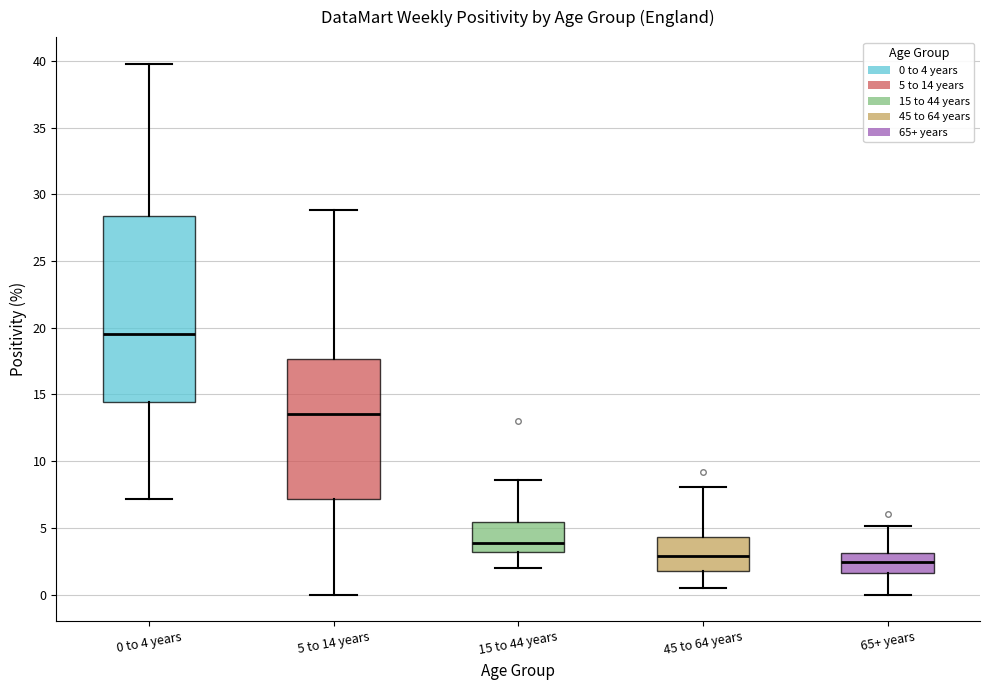

Reading left to right, transcribe this box plot: for each box, give where its median line is, the range the box spans, and where its two whiskers end, as read against the y-axis. The values are not printed on the chart, so give them approximately, as read against the axis.

0 to 4 years: median 19.5, box 14.5 to 28.5, whiskers 7.0 to 40.0
5 to 14 years: median 13.5, box 7.0 to 17.5, whiskers 0.0 to 29.0
15 to 44 years: median 4.0, box 3.0 to 5.5, whiskers 2.0 to 8.5
45 to 64 years: median 3.0, box 1.5 to 4.5, whiskers 0.5 to 8.0
65+ years: median 2.5, box 1.5 to 3.0, whiskers 0.0 to 5.0